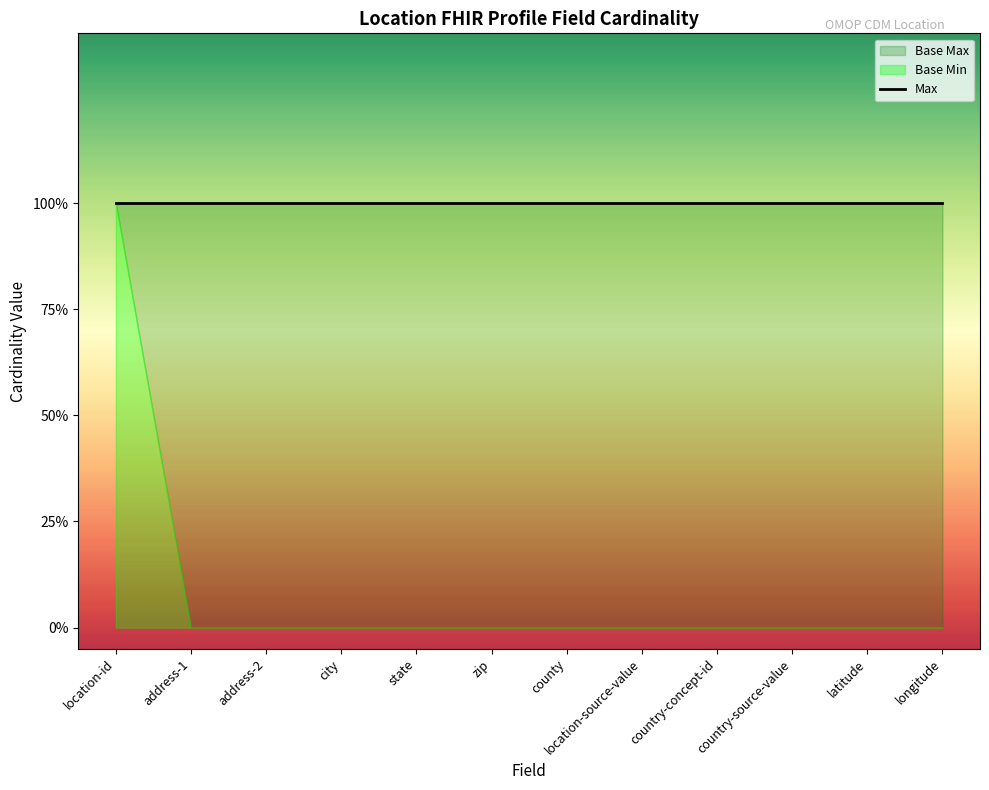

What is the label of the 8th point from the left?

Location.location-source-value